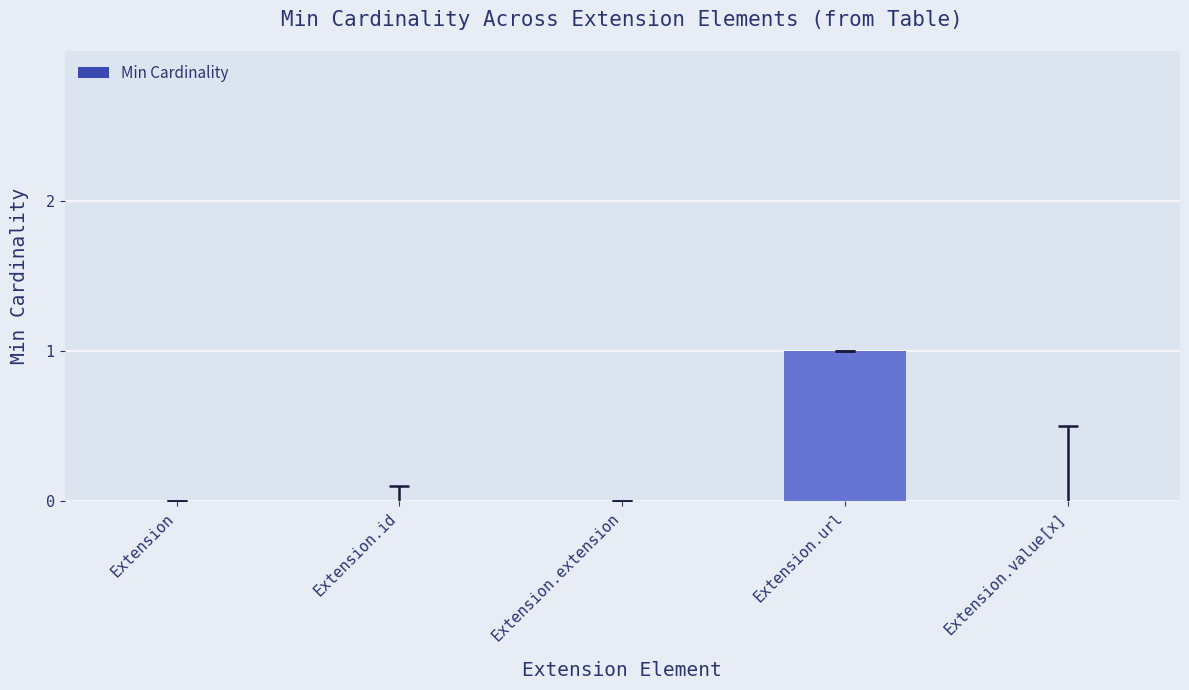

True or false: the data shows 0 at Extension.value[x].

True